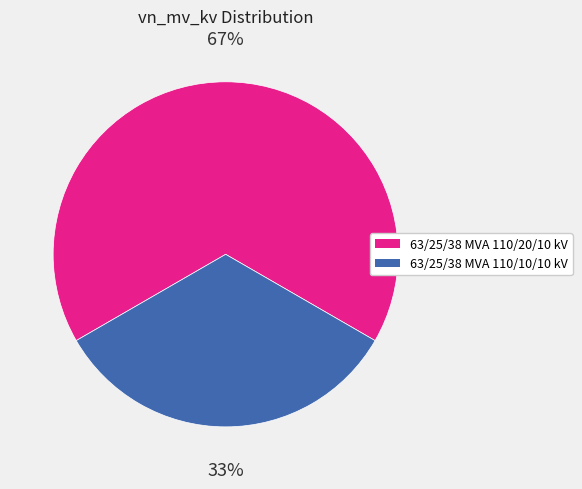

To the nearest percent, what percentage of the pie is 63/25/38 MVA 110/10/10 kV?

33%